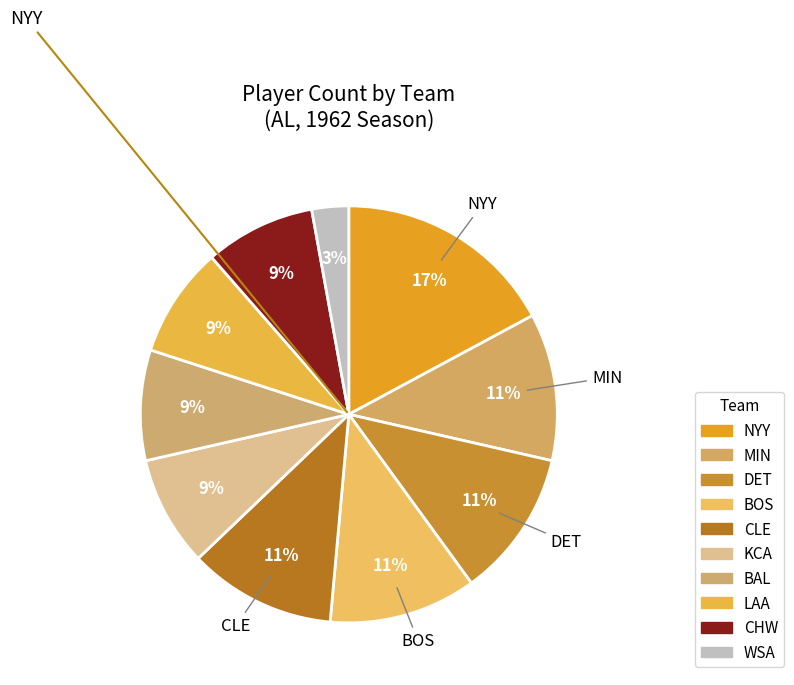

How many segments does this pie chart have?

10